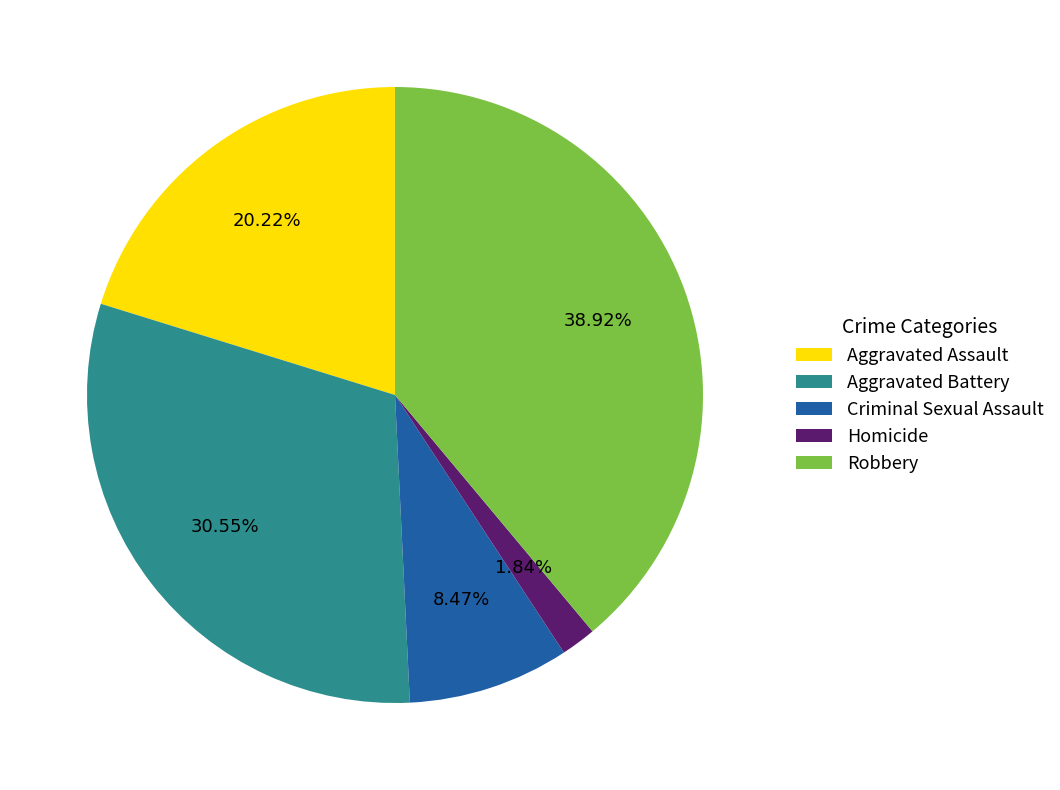

Which slice is the smallest?

Homicide